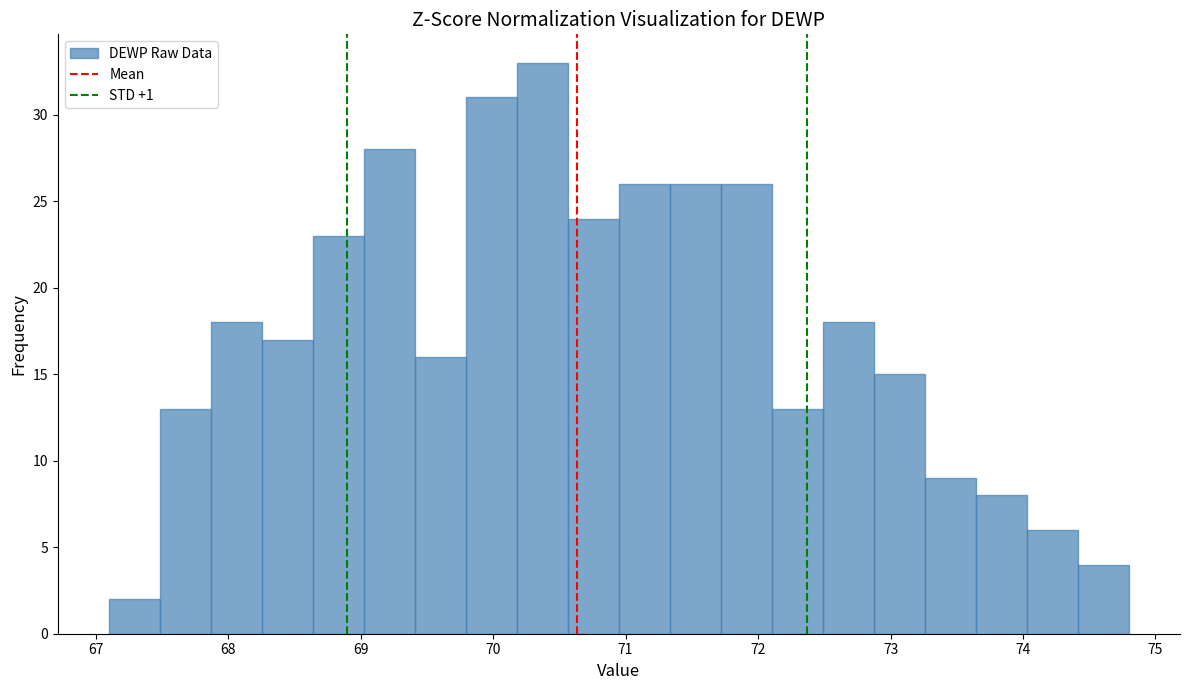

Read against the x-axis, roughly where is the centre of the tallest bar?

70.4